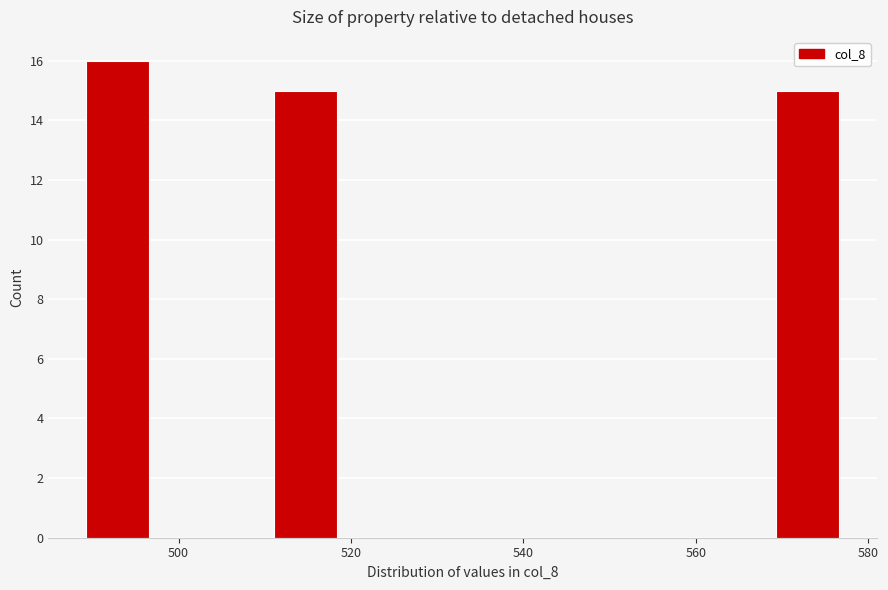

Read against the x-axis, roughly where is the centre of the tallest bar?

492